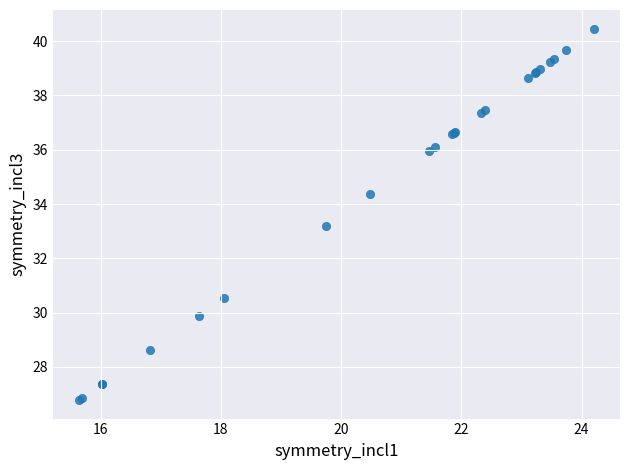

What Y value in the scatter plot is closest to 33?

33.2